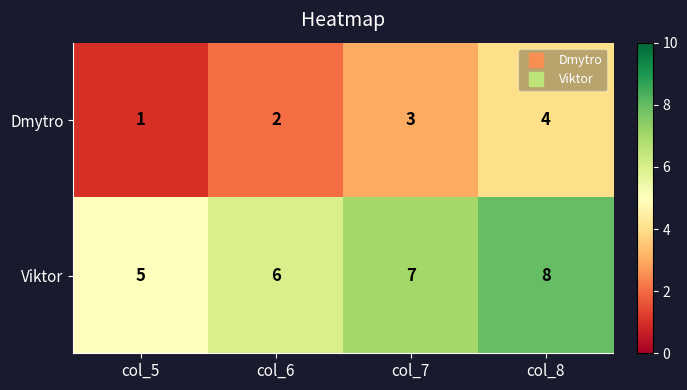

Which series has the largest total across all categories?

Viktor